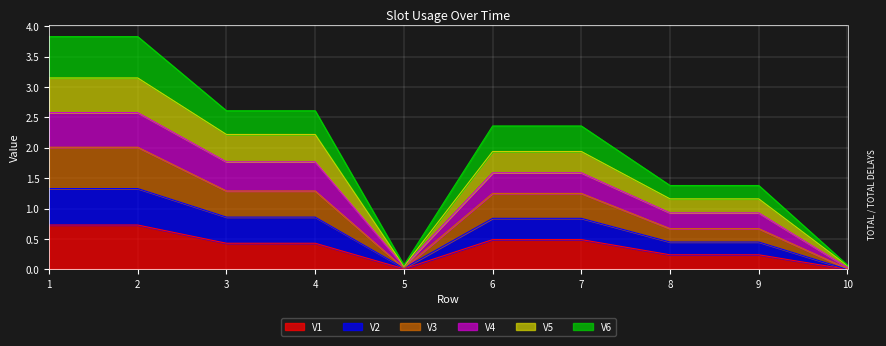

What is the maximum value for V1?

0.7